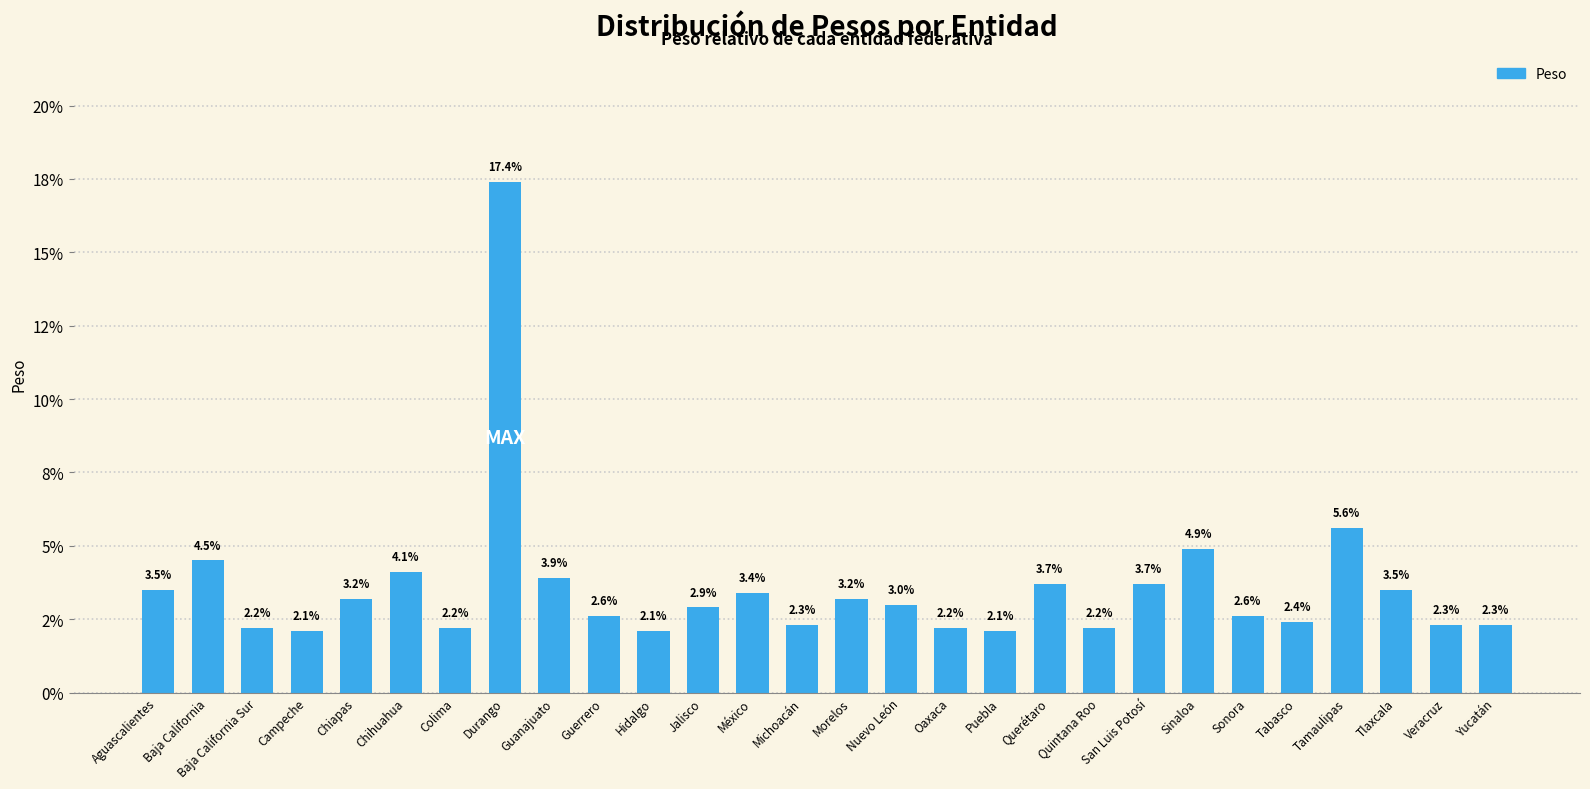

Are the bars horizontal?

No